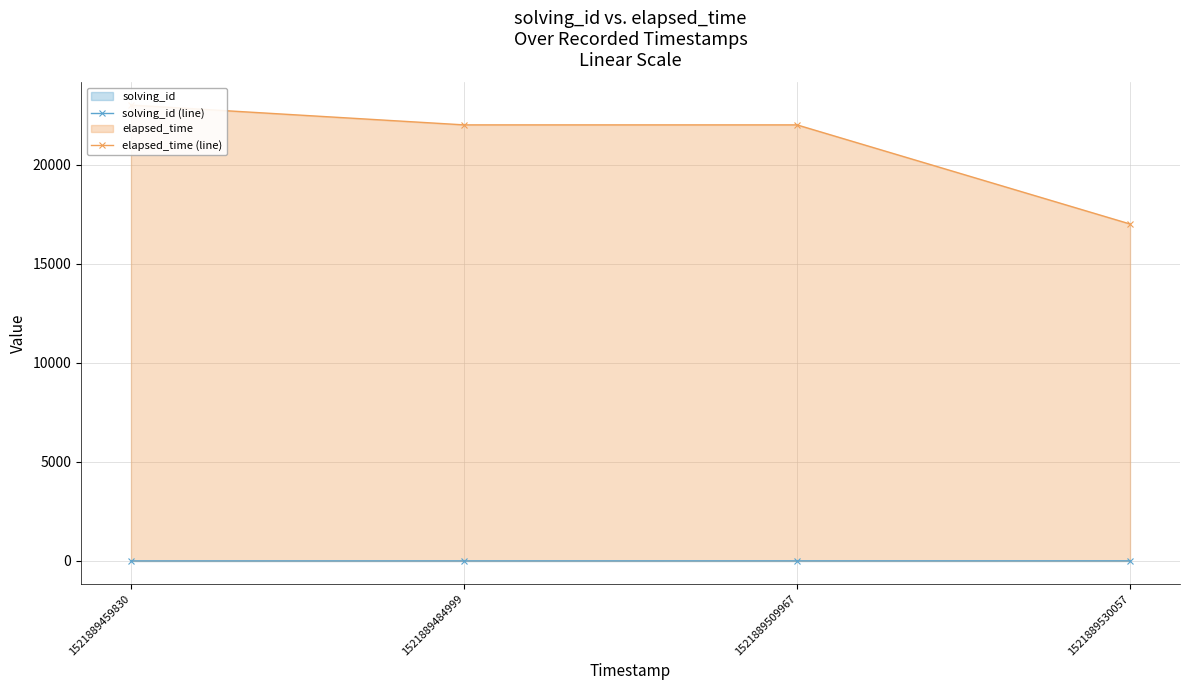

True or false: solving_id (line) has more than 1 points higher than both neighbors.

False